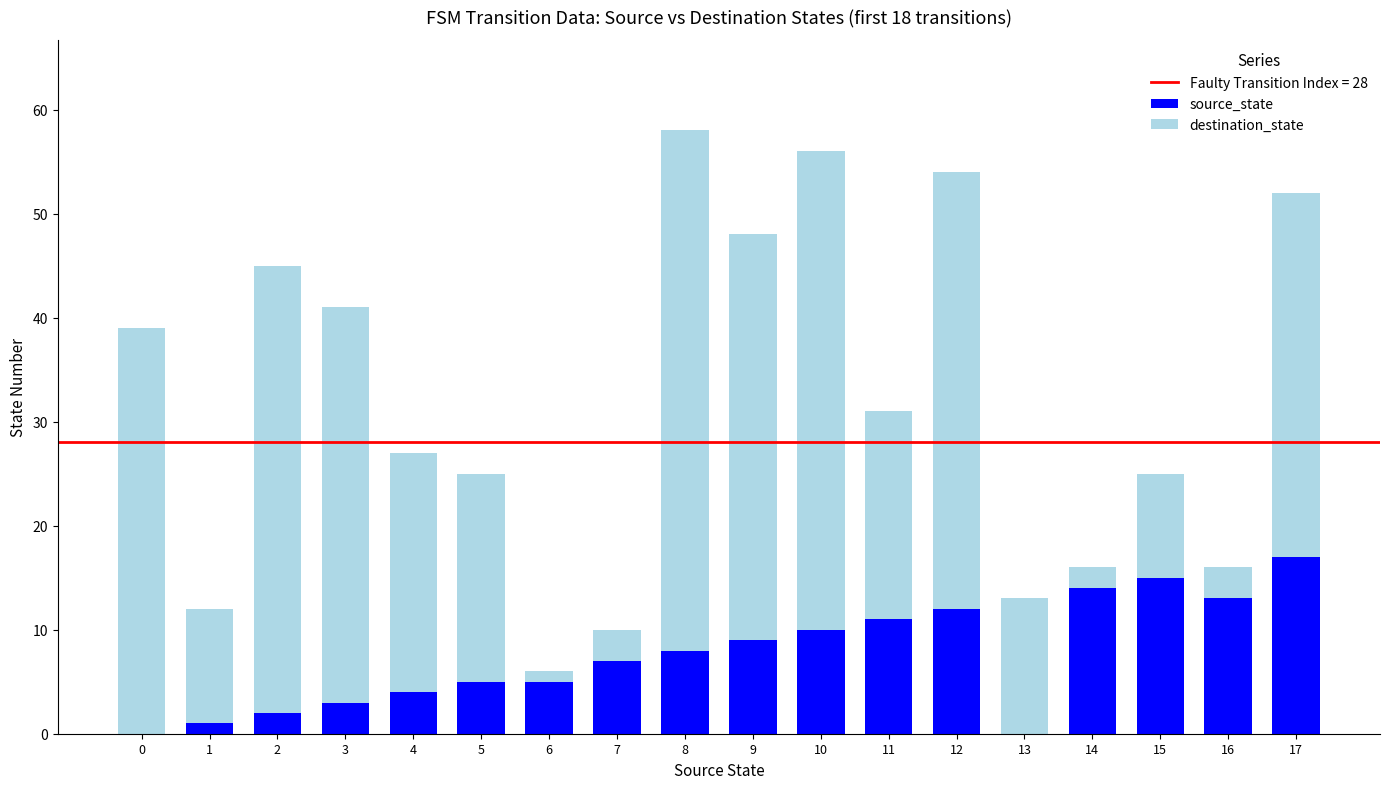

At which category is the sum across all series the highest?

8